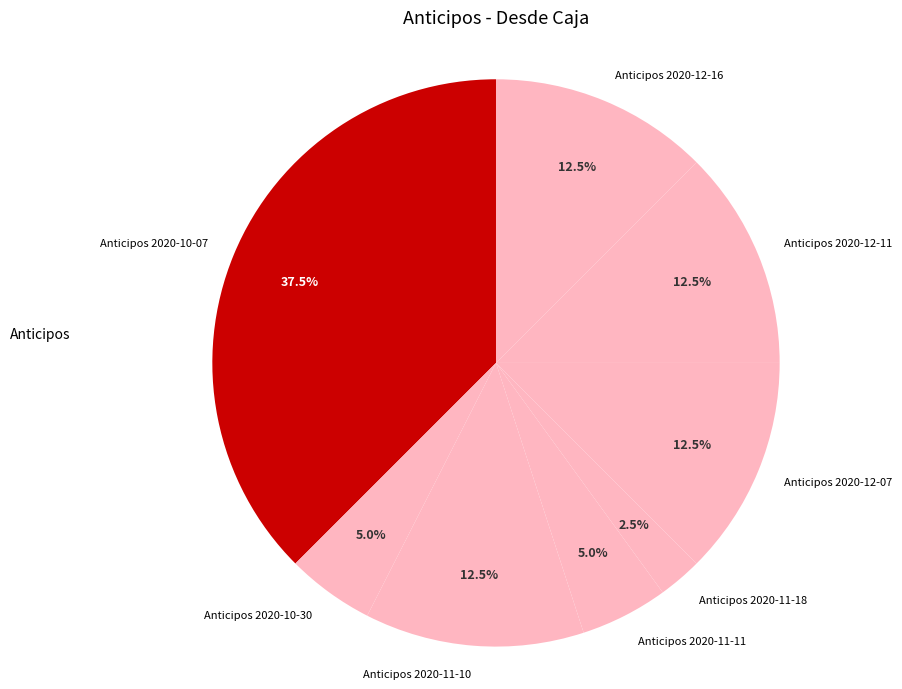

The Anticipos 2020-12-16 slice represents 3% of the pie. True or false?

False